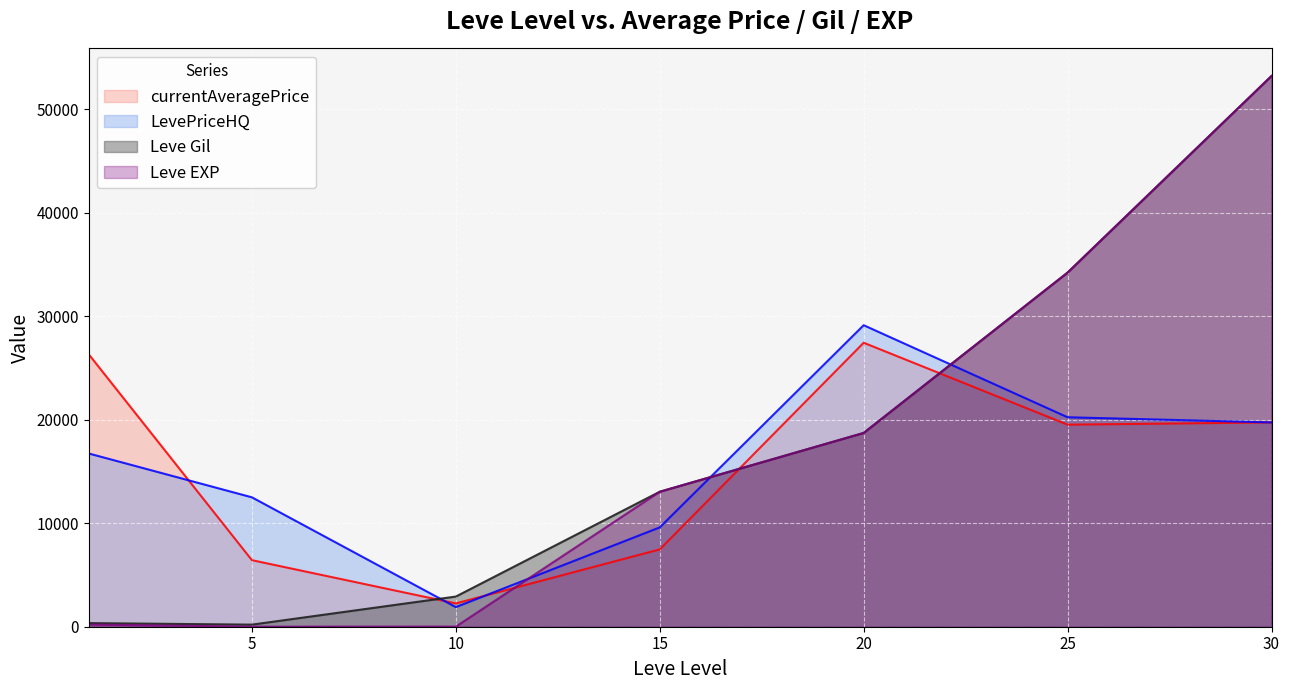

Is the value of Leve Gil at 30 greater than the value of Leve EXP at 15?

Yes